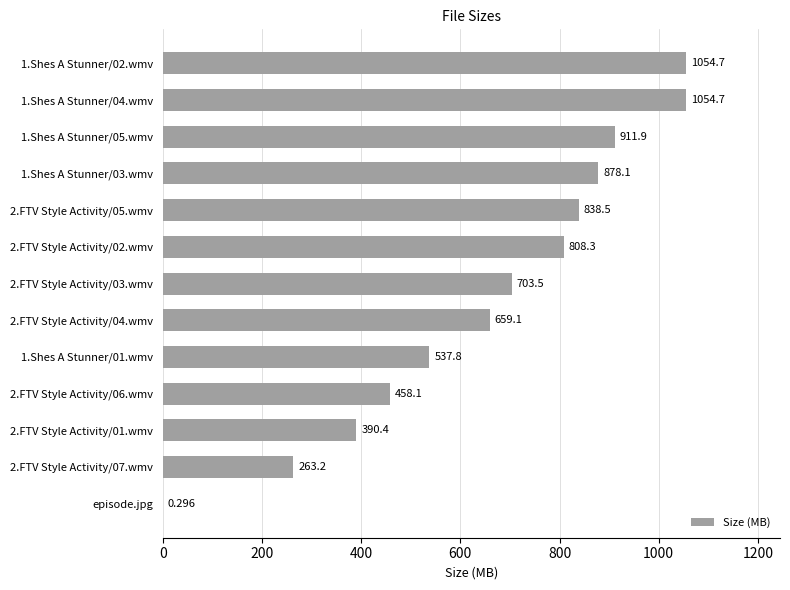

Are the bars horizontal?

Yes